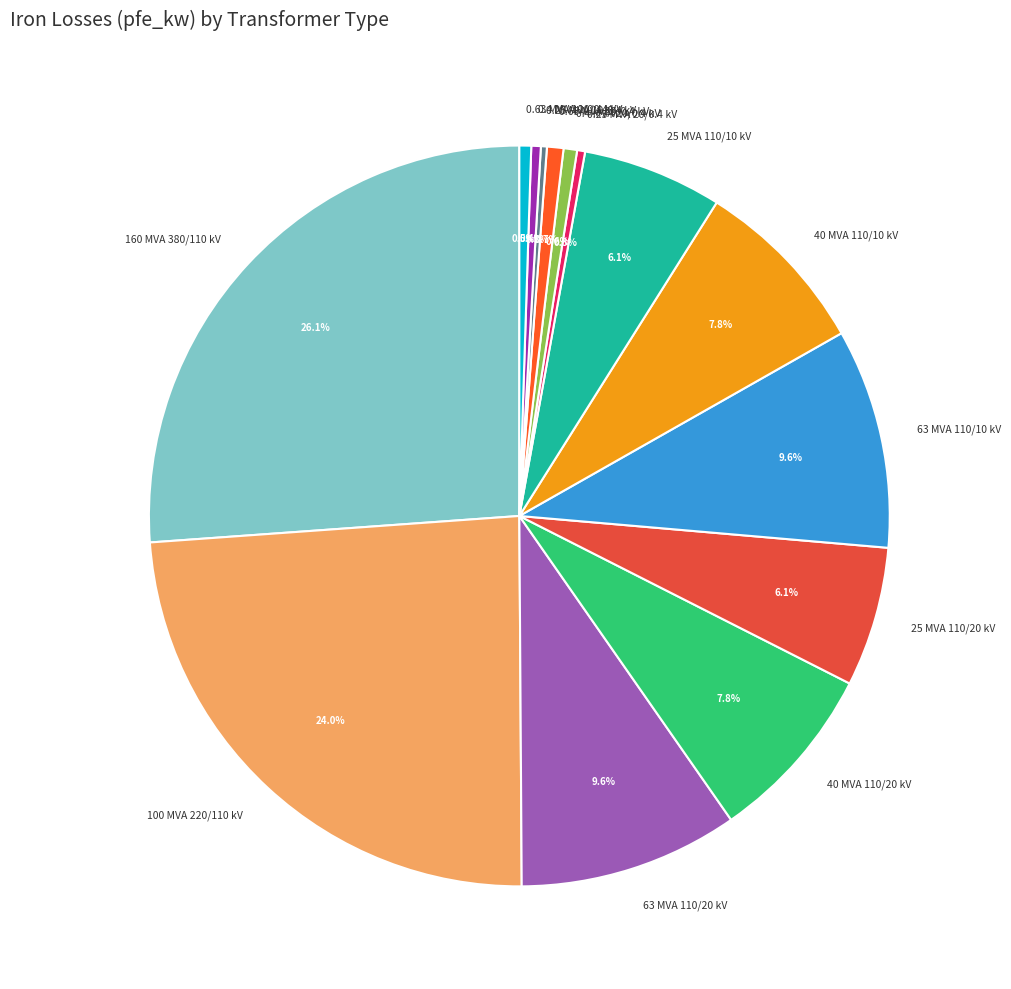

To the nearest percent, what is the average slice percentage?

7%